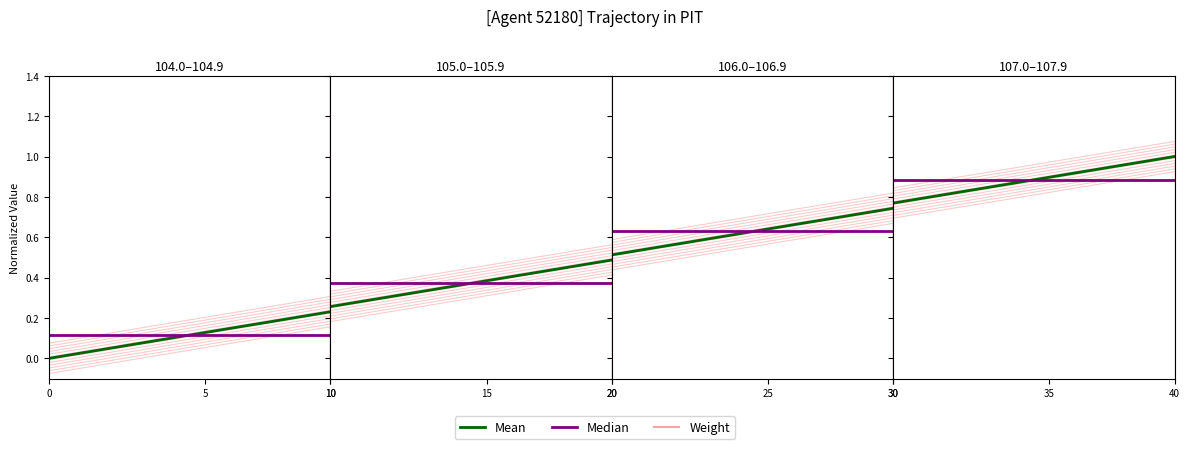

What is the sum of the Mean values at 8 and 5?

0.3